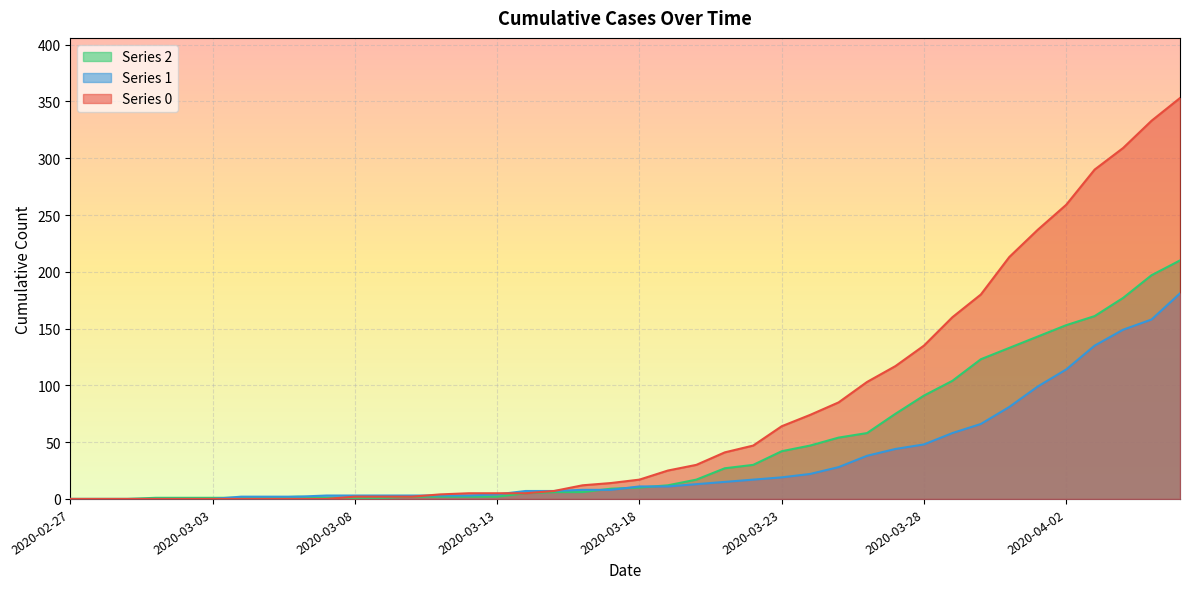

Reading left to right, transcribe all the data shown in this chart.

0: 2020-02-27=0	2020-02-28=0	2020-02-29=0	2020-03-01=0	2020-03-02=0	2020-03-03=0	2020-03-04=0	2020-03-05=0	2020-03-06=0	2020-03-07=0	2020-03-08=2	2020-03-09=2	2020-03-10=2	2020-03-11=4	2020-03-12=5	2020-03-13=5	2020-03-14=5	2020-03-15=7	2020-03-16=12	2020-03-17=14	2020-03-18=17	2020-03-19=25	2020-03-20=30	2020-03-21=41	2020-03-22=47	2020-03-23=64	2020-03-24=74	2020-03-25=85	2020-03-26=103	2020-03-27=117	2020-03-28=135	2020-03-29=160	2020-03-30=180	2020-03-31=213	2020-04-01=237	2020-04-02=259	2020-04-03=290	2020-04-04=309	2020-04-05=333	2020-04-06=353
1: 2020-02-27=0	2020-02-28=0	2020-02-29=0	2020-03-01=0	2020-03-02=0	2020-03-03=0	2020-03-04=2	2020-03-05=2	2020-03-06=2	2020-03-07=3	2020-03-08=3	2020-03-09=3	2020-03-10=3	2020-03-11=3	2020-03-12=3	2020-03-13=4	2020-03-14=7	2020-03-15=7	2020-03-16=8	2020-03-17=8	2020-03-18=11	2020-03-19=11	2020-03-20=13	2020-03-21=15	2020-03-22=17	2020-03-23=19	2020-03-24=22	2020-03-25=28	2020-03-26=38	2020-03-27=44	2020-03-28=48	2020-03-29=58	2020-03-30=66	2020-03-31=81	2020-04-01=99	2020-04-02=114	2020-04-03=135	2020-04-04=149	2020-04-05=158	2020-04-06=181
2: 2020-02-27=0	2020-02-28=0	2020-02-29=0	2020-03-01=1	2020-03-02=1	2020-03-03=1	2020-03-04=1	2020-03-05=1	2020-03-06=2	2020-03-07=1	2020-03-08=1	2020-03-09=1	2020-03-10=2	2020-03-11=2	2020-03-12=2	2020-03-13=2	2020-03-14=5	2020-03-15=6	2020-03-16=6	2020-03-17=9	2020-03-18=10	2020-03-19=12	2020-03-20=17	2020-03-21=27	2020-03-22=30	2020-03-23=42	2020-03-24=47	2020-03-25=54	2020-03-26=58	2020-03-27=75	2020-03-28=91	2020-03-29=104	2020-03-30=123	2020-03-31=133	2020-04-01=143	2020-04-02=153	2020-04-03=161	2020-04-04=177	2020-04-05=197	2020-04-06=210